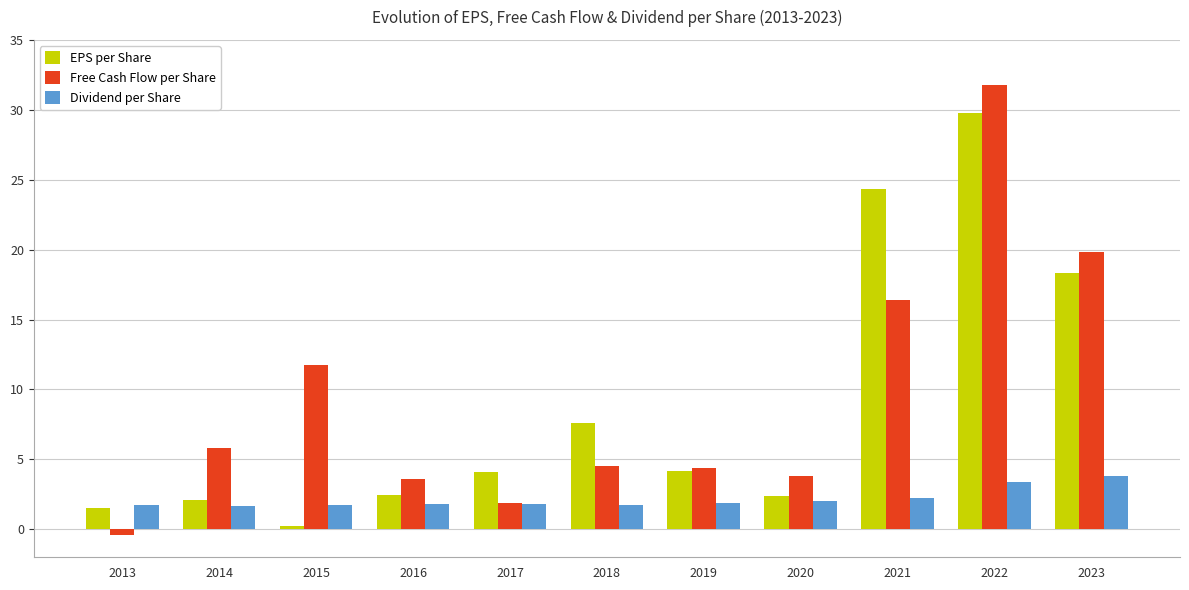

What is the approximate value of EPS per Share at 2022?

29.8